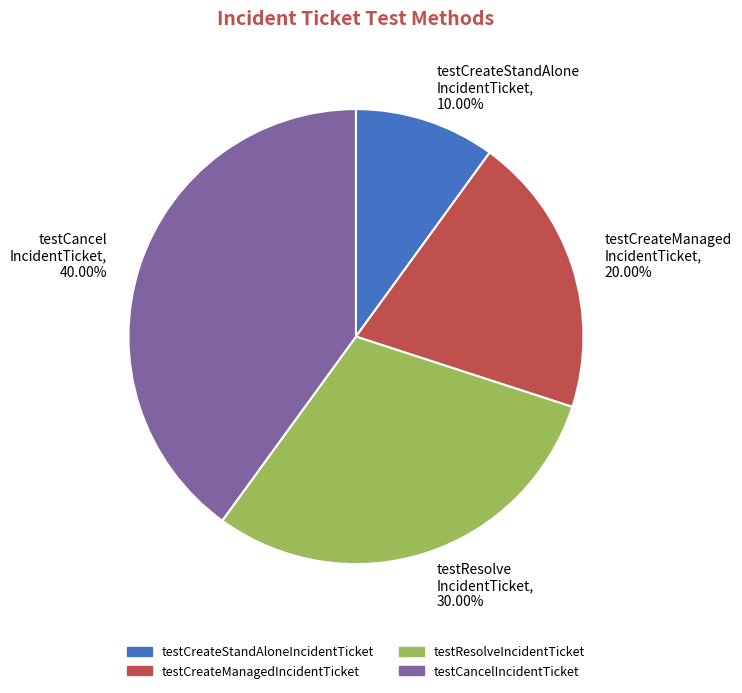

What is the ratio of the value at testCancel IncidentTicket, 40.00% to the value at testCreateStandAlone IncidentTicket, 10.00%?

4.0